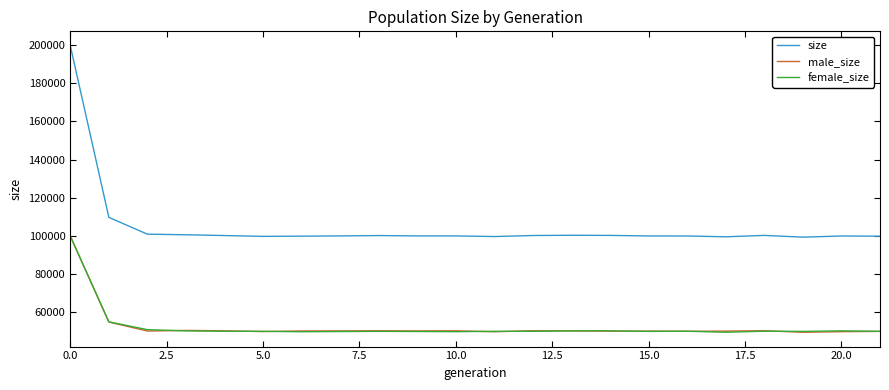

At how many categories does at least one series exceed 180020?

1